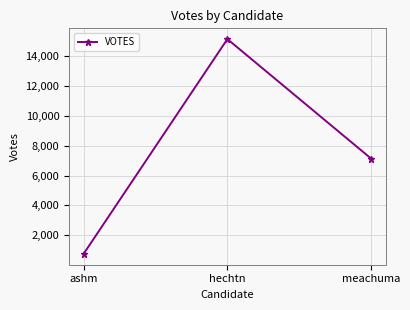

Rank the categories by value from highest to lowest.

hechtn, meachuma, ashm